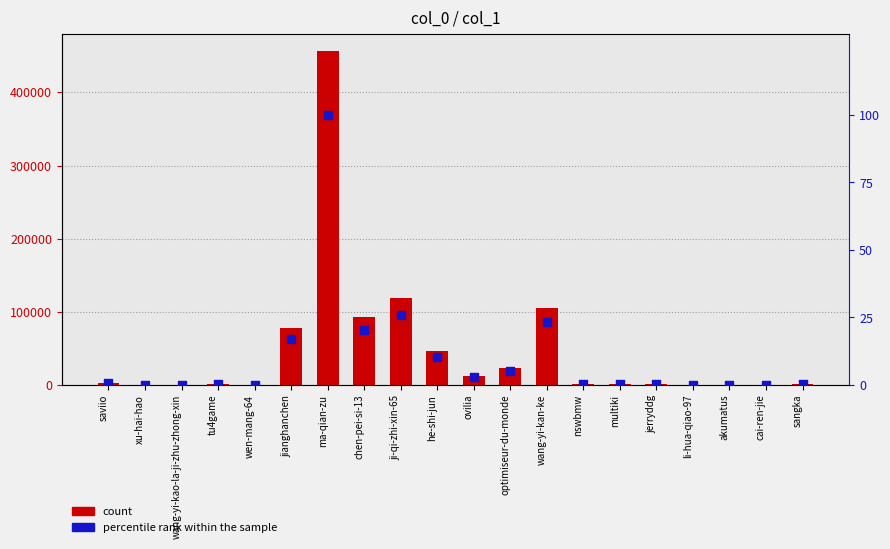

What is the total value across all series at multiki?

1705.4